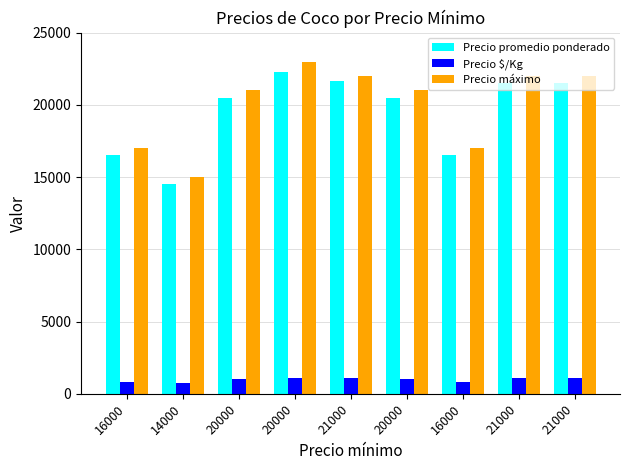

Between 21000 and 21000, which is larger?

21000